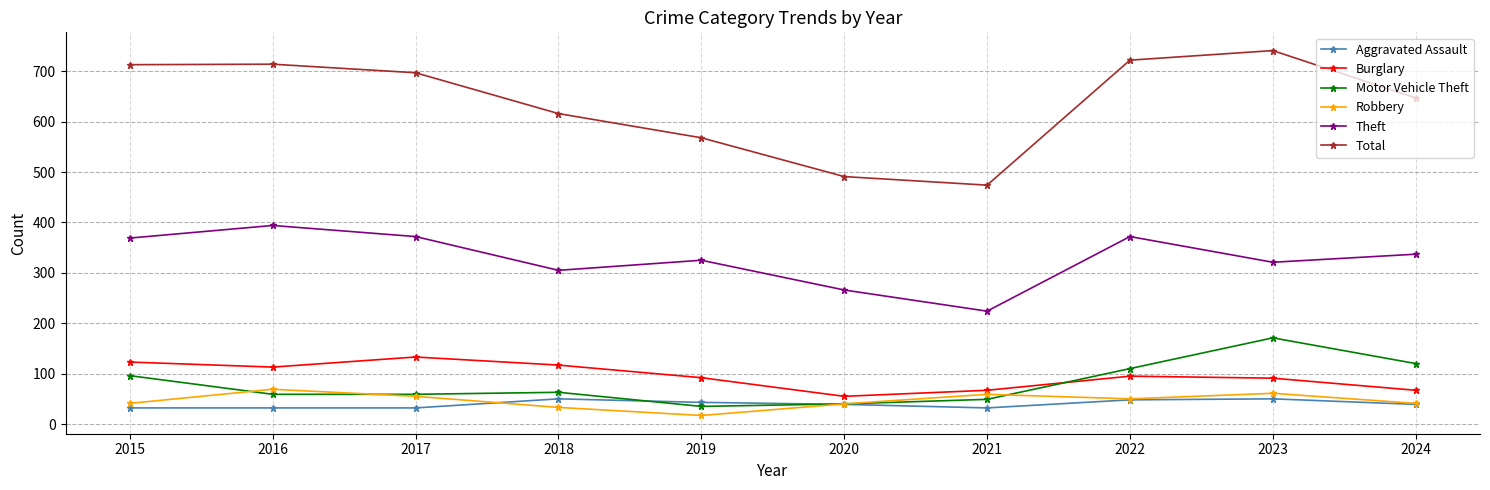

True or false: Total and Burglary cross at least once.

False